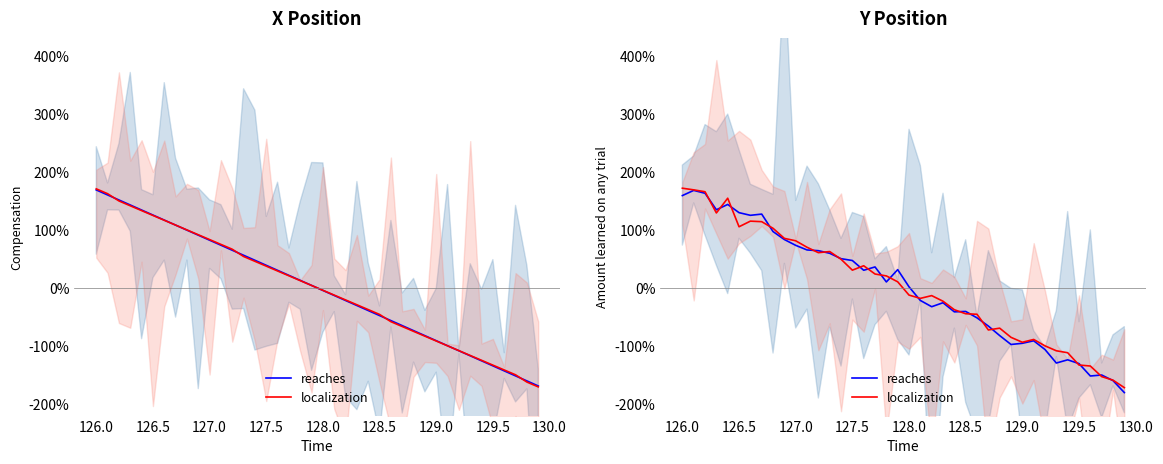

Does the chart have visible grid lines?

No